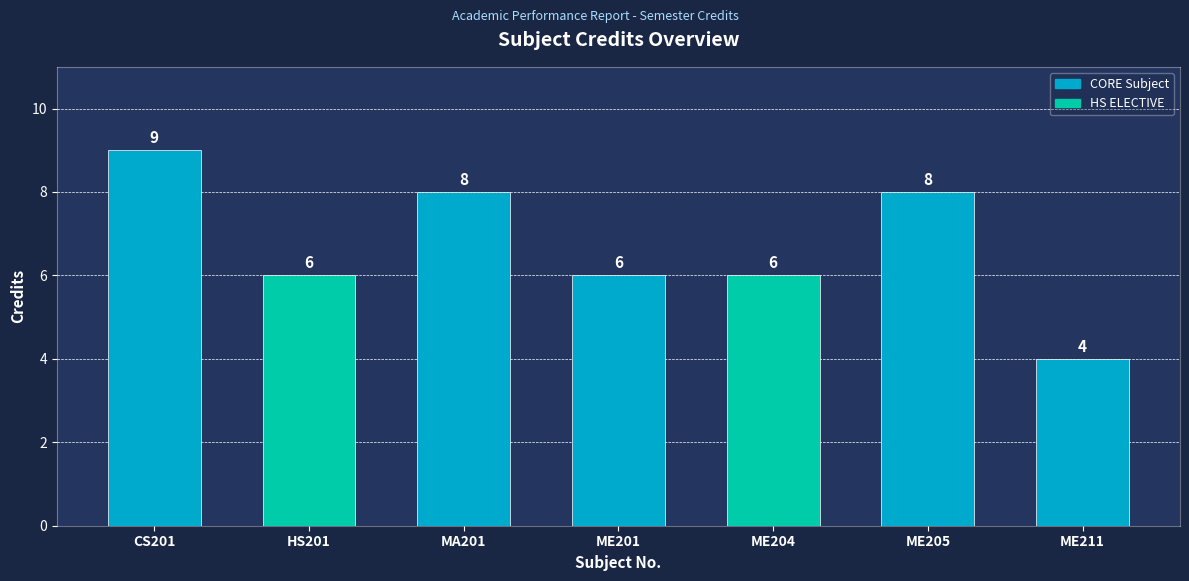

Reading left to right, extract all data points from this chart.

CS201=9	HS201=6	MA201=8	ME201=6	ME204=6	ME205=8	ME211=4